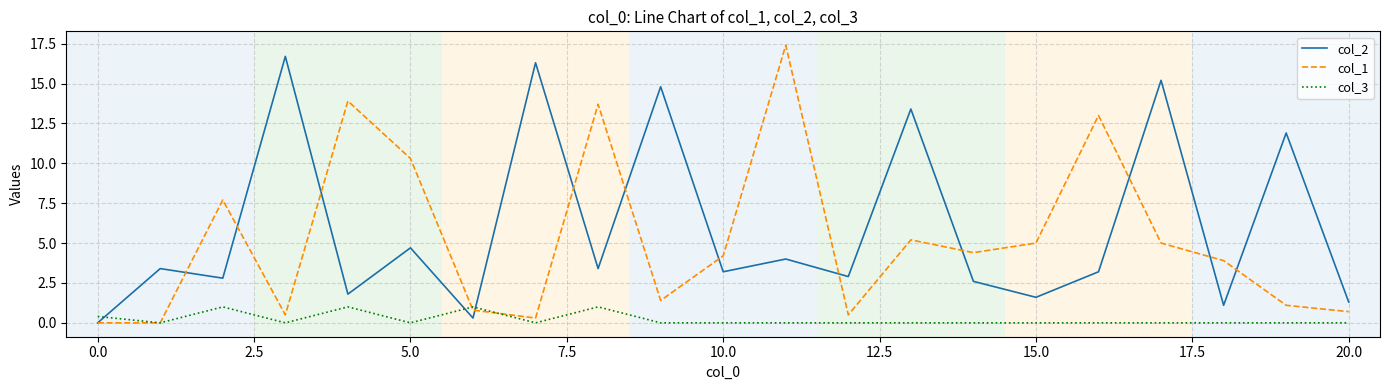

Which series has the widest spread of values?

col_1